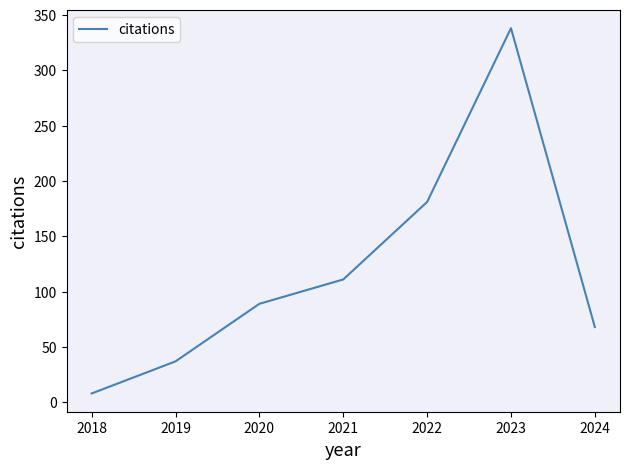

Between 2018 and 2021, which is larger?

2021